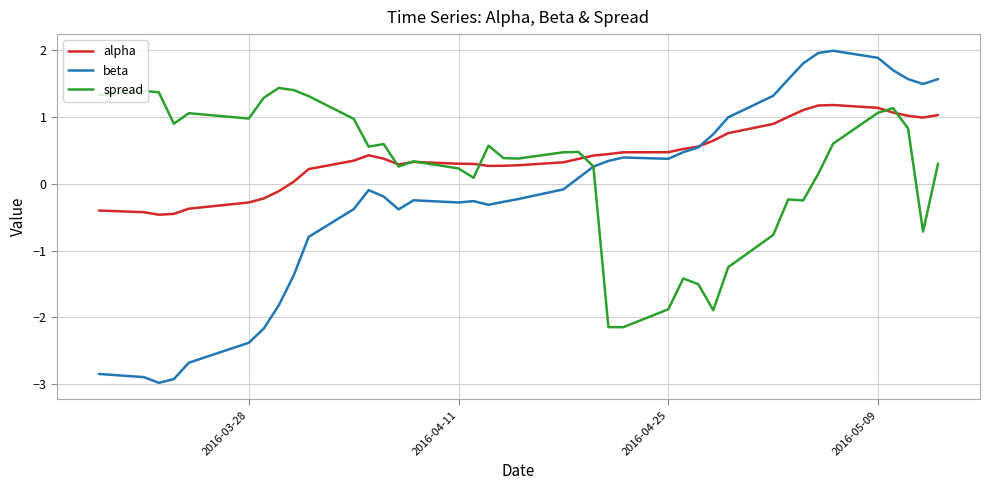

Count the number of data series in this chart.

3